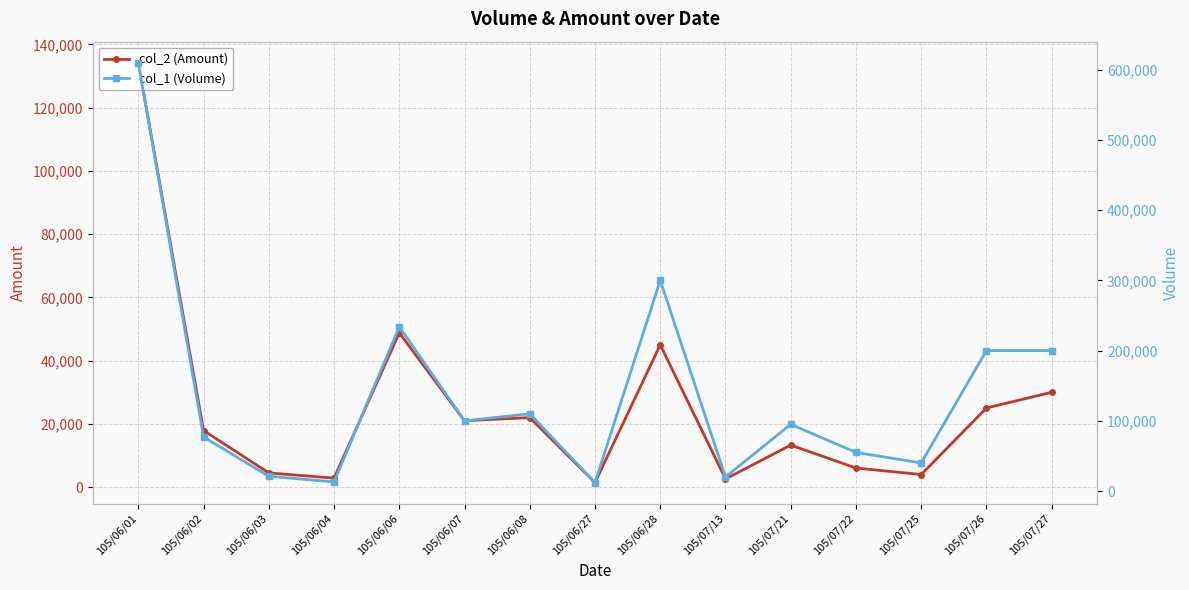

At which label does col_2 (Amount) first exceed 17910?

105/06/01